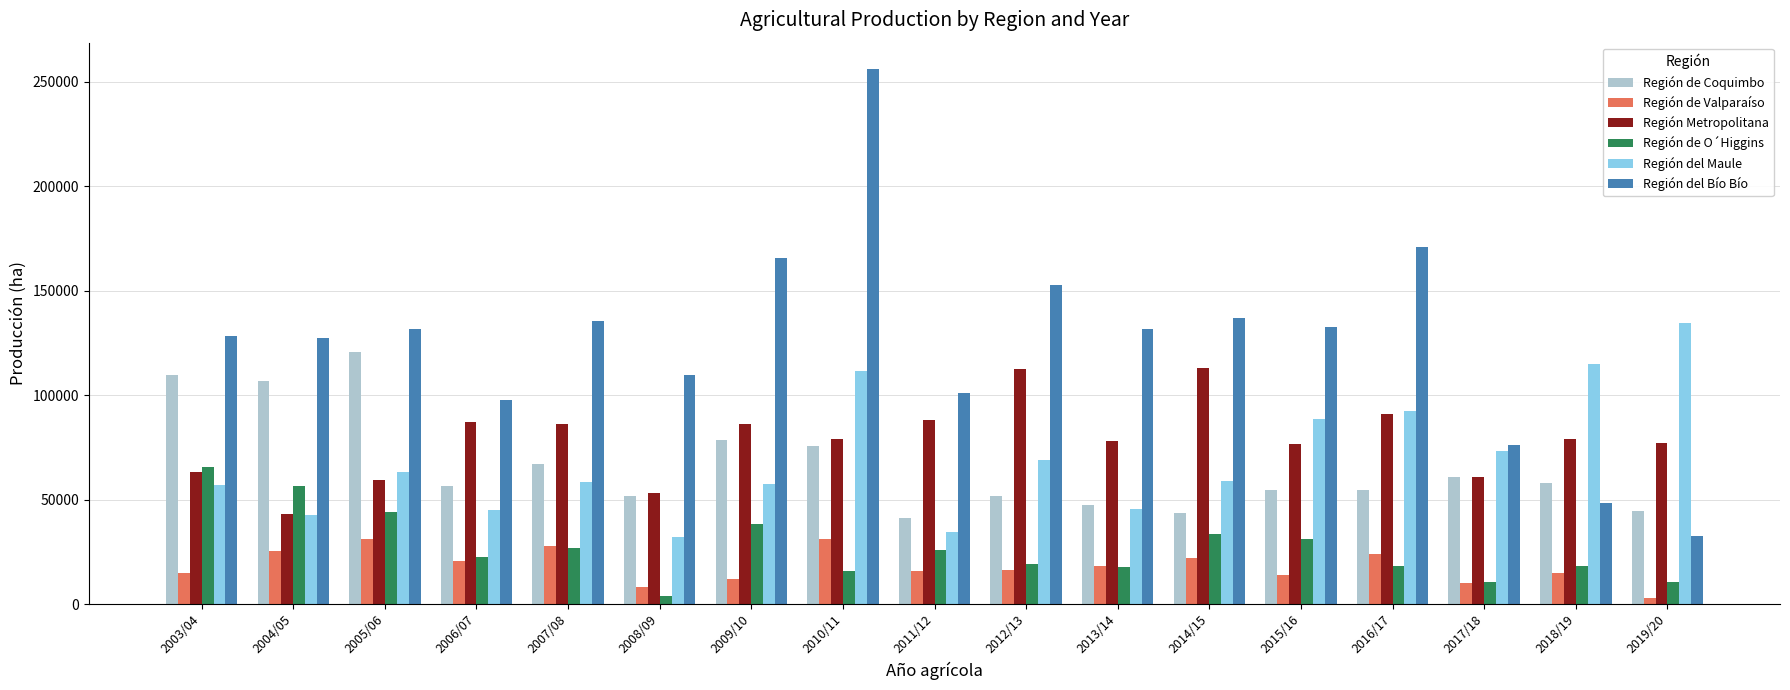

Is it true that Región del Bío Bío equals 48415.8 at 2018/19?

True